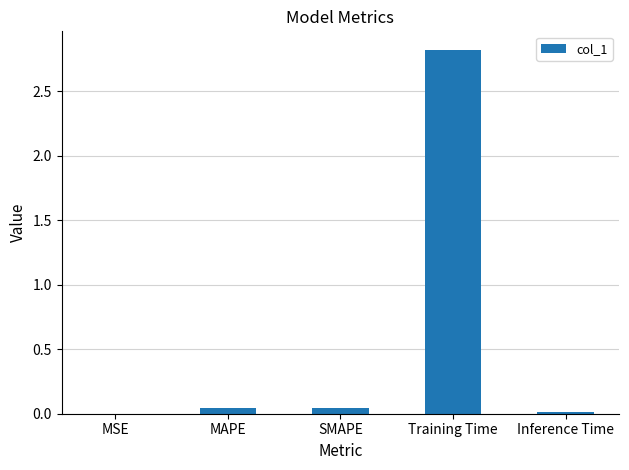

What is the sum of all values?

2.9